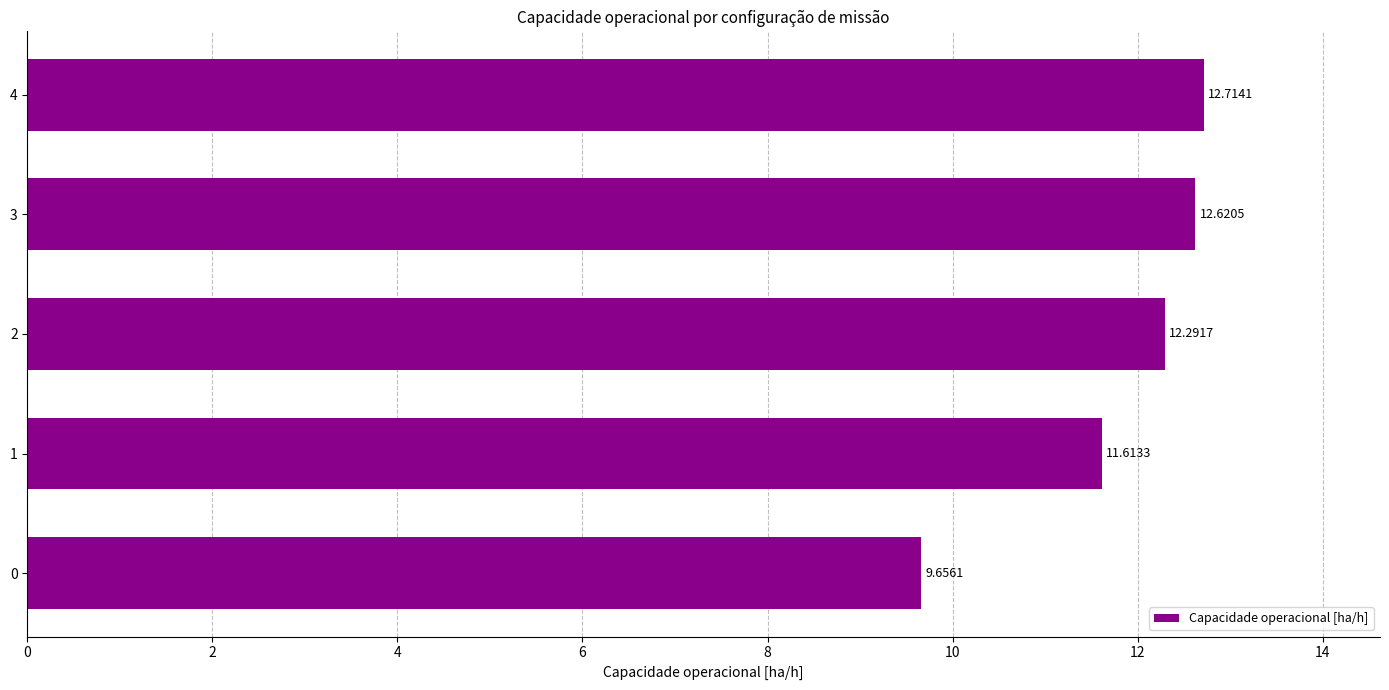

What is the sum of the values at 2 and 4?

25.0